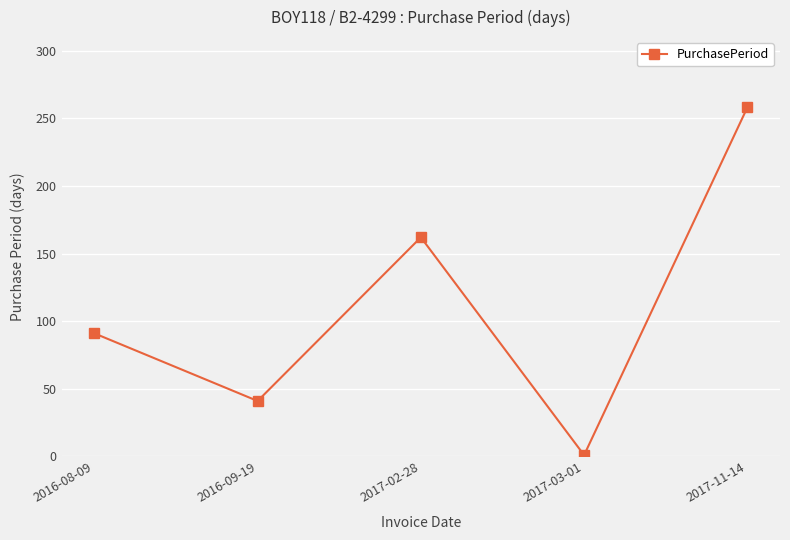

What is the value of the 5th point from the left?

258